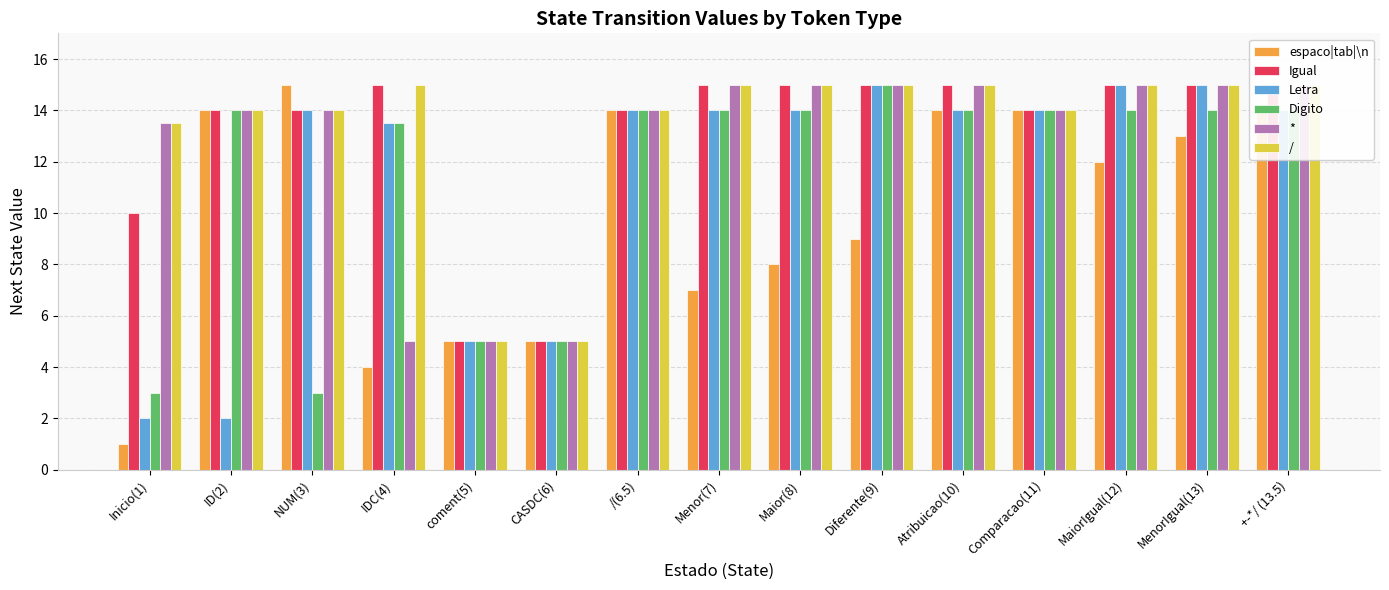

Reading left to right, extract all data points from this chart.

espaco|tab|\n: Inicio(1)=1.0	ID(2)=14.0	NUM(3)=15.0	IDC(4)=4.0	coment(5)=5.0	CASDC(6)=5.0	/(6.5)=14.0	Menor(7)=7.0	Maior(8)=8.0	Diferente(9)=9.0	Atribuicao(10)=14.0	Comparacao(11)=14.0	MaiorIgual(12)=12.0	MenorIgual(13)=13.0	+-*/ (13.5)=14.0
Igual: Inicio(1)=10.0	ID(2)=14.0	NUM(3)=14.0	IDC(4)=15.0	coment(5)=5.0	CASDC(6)=5.0	/(6.5)=14.0	Menor(7)=15.0	Maior(8)=15.0	Diferente(9)=15.0	Atribuicao(10)=15.0	Comparacao(11)=14.0	MaiorIgual(12)=15.0	MenorIgual(13)=15.0	+-*/ (13.5)=15.0
Letra: Inicio(1)=2.0	ID(2)=2.0	NUM(3)=14.0	IDC(4)=13.5	coment(5)=5.0	CASDC(6)=5.0	/(6.5)=14.0	Menor(7)=14.0	Maior(8)=14.0	Diferente(9)=15.0	Atribuicao(10)=14.0	Comparacao(11)=14.0	MaiorIgual(12)=15.0	MenorIgual(13)=15.0	+-*/ (13.5)=14.0
Digito: Inicio(1)=3.0	ID(2)=14.0	NUM(3)=3.0	IDC(4)=13.5	coment(5)=5.0	CASDC(6)=5.0	/(6.5)=14.0	Menor(7)=14.0	Maior(8)=14.0	Diferente(9)=15.0	Atribuicao(10)=14.0	Comparacao(11)=14.0	MaiorIgual(12)=14.0	MenorIgual(13)=14.0	+-*/ (13.5)=14.0
*: Inicio(1)=13.5	ID(2)=14.0	NUM(3)=14.0	IDC(4)=5.0	coment(5)=5.0	CASDC(6)=5.0	/(6.5)=14.0	Menor(7)=15.0	Maior(8)=15.0	Diferente(9)=15.0	Atribuicao(10)=15.0	Comparacao(11)=14.0	MaiorIgual(12)=15.0	MenorIgual(13)=15.0	+-*/ (13.5)=15.0
/: Inicio(1)=13.5	ID(2)=14.0	NUM(3)=14.0	IDC(4)=15.0	coment(5)=5.0	CASDC(6)=5.0	/(6.5)=14.0	Menor(7)=15.0	Maior(8)=15.0	Diferente(9)=15.0	Atribuicao(10)=15.0	Comparacao(11)=14.0	MaiorIgual(12)=15.0	MenorIgual(13)=15.0	+-*/ (13.5)=15.0